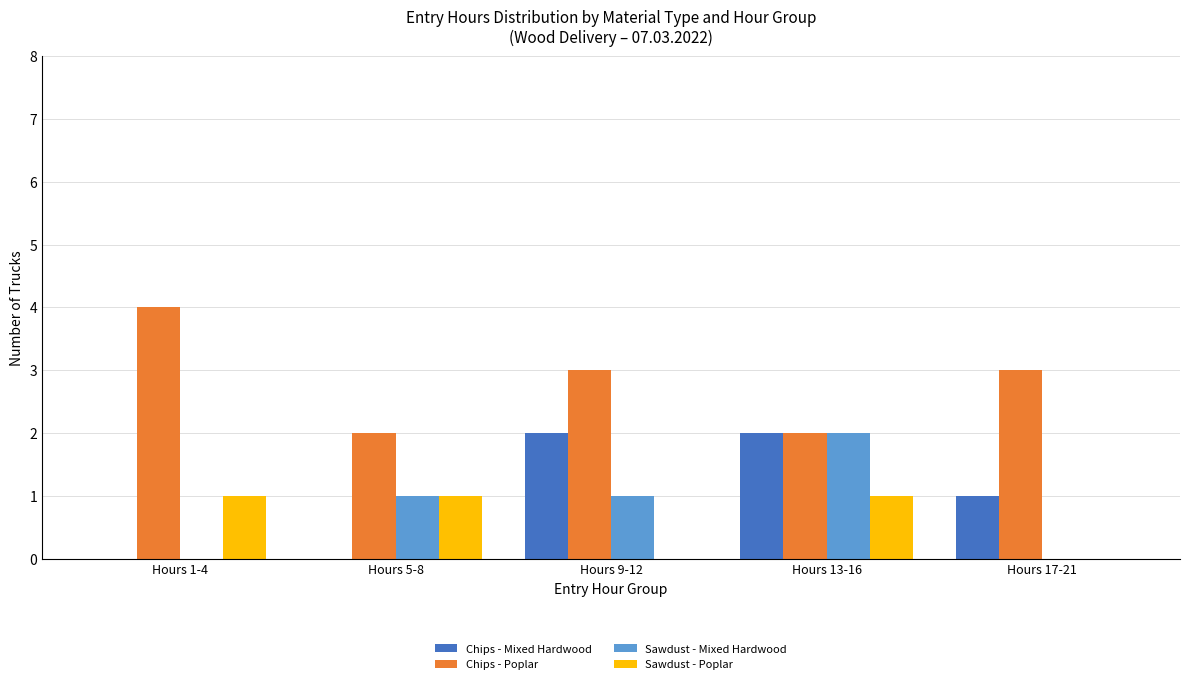

Which series changed the most between Hours 1-4 and Hours 9-12?

Chips - Mixed Hardwood